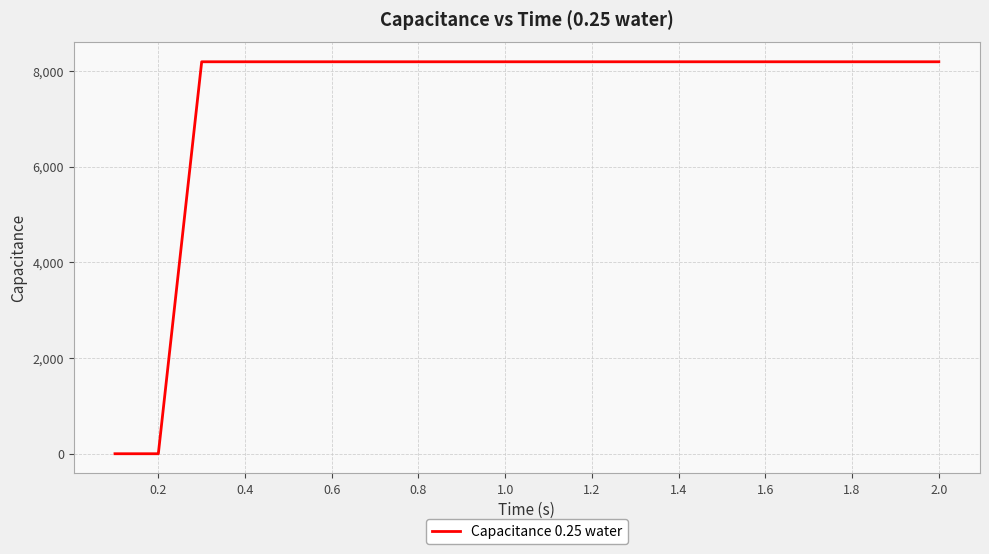

What is the difference between the maximum and minimum values?

8192